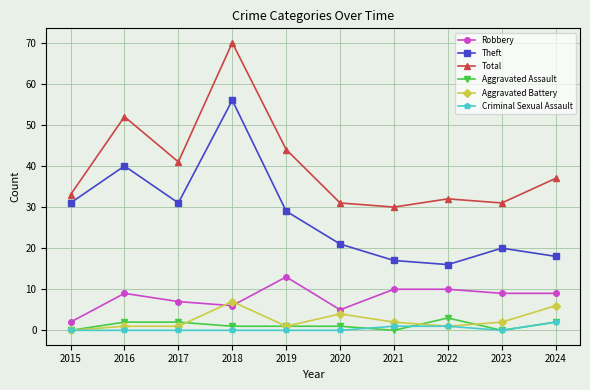

What is the maximum value shown in the chart?

70